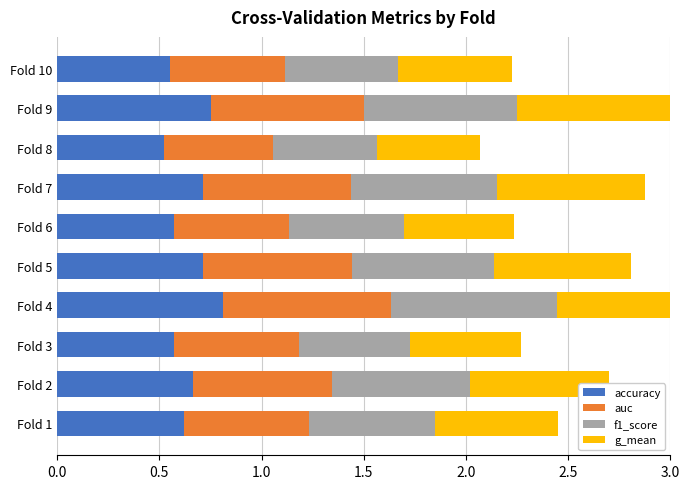

How many bars are there in each group?

4